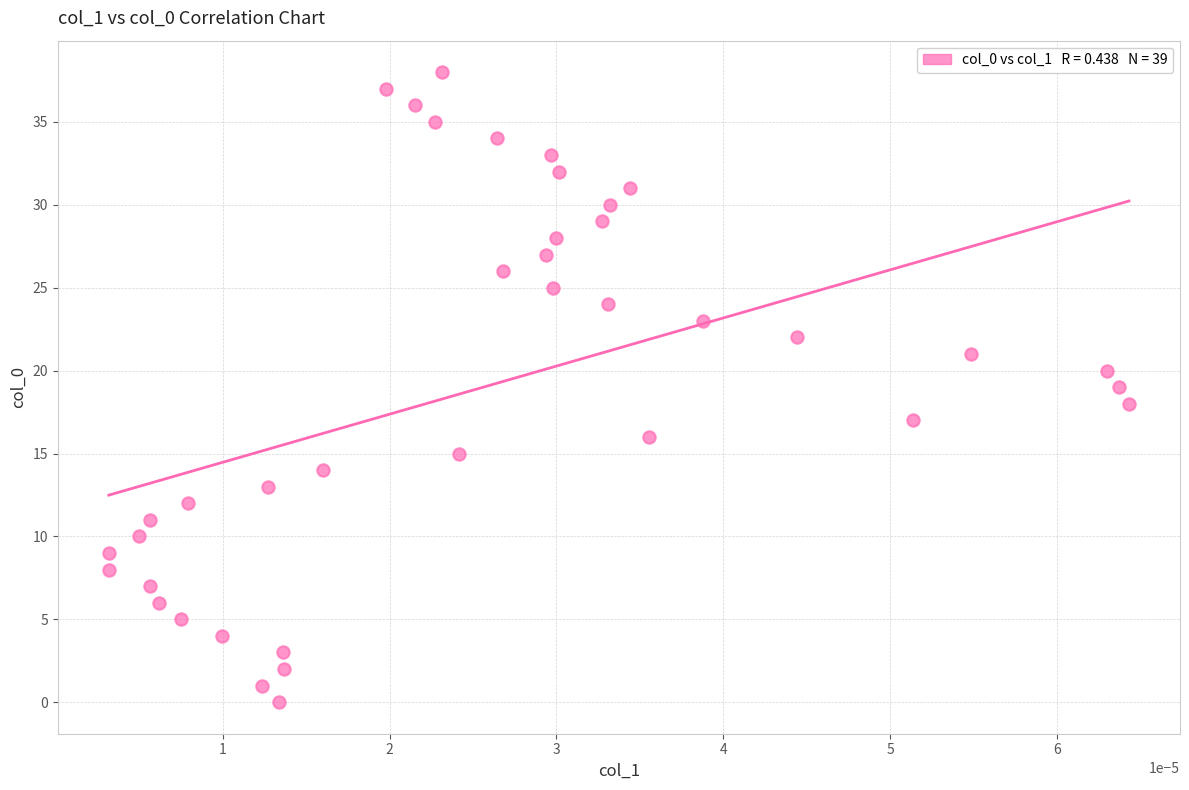

What is the range of Y values (max minus min)?

38